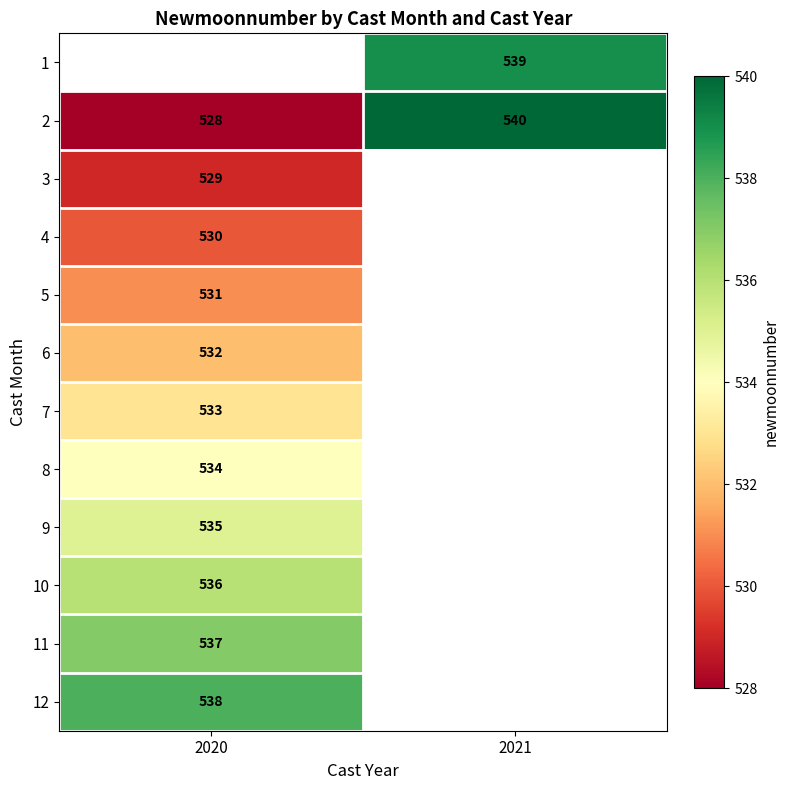

What is the minimum value shown in the chart?

528.0